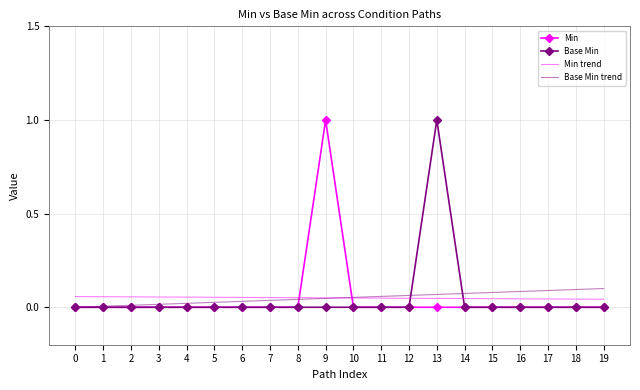

True or false: Base Min trend and Base Min intersect in this chart.

True